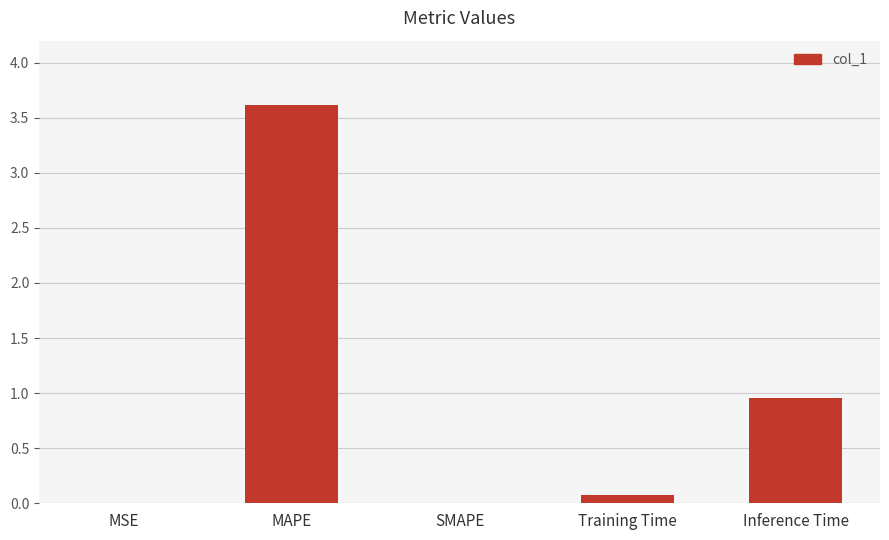

What is the sum of all values?

4.6